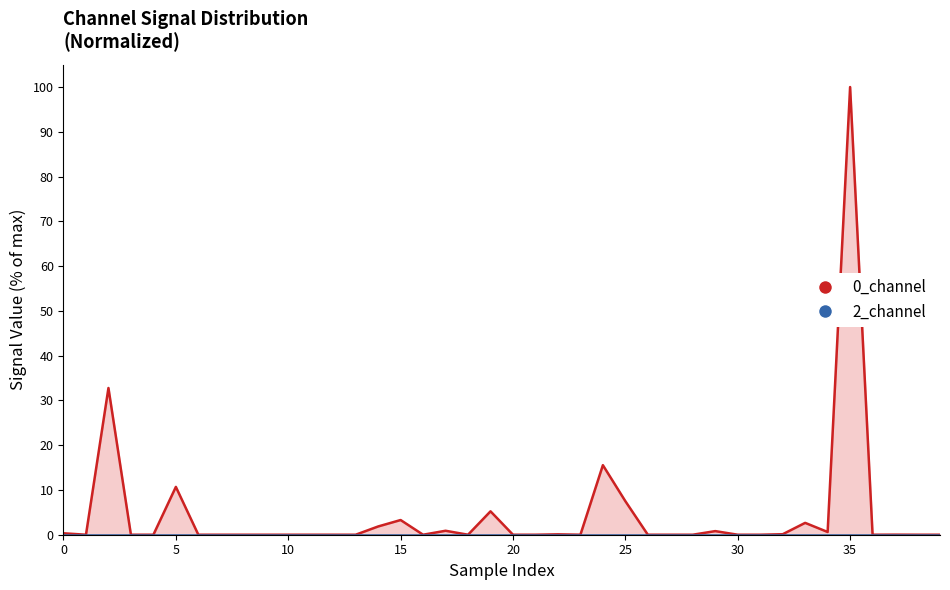

True or false: there are more than 2 points higher than both neighbors.

True